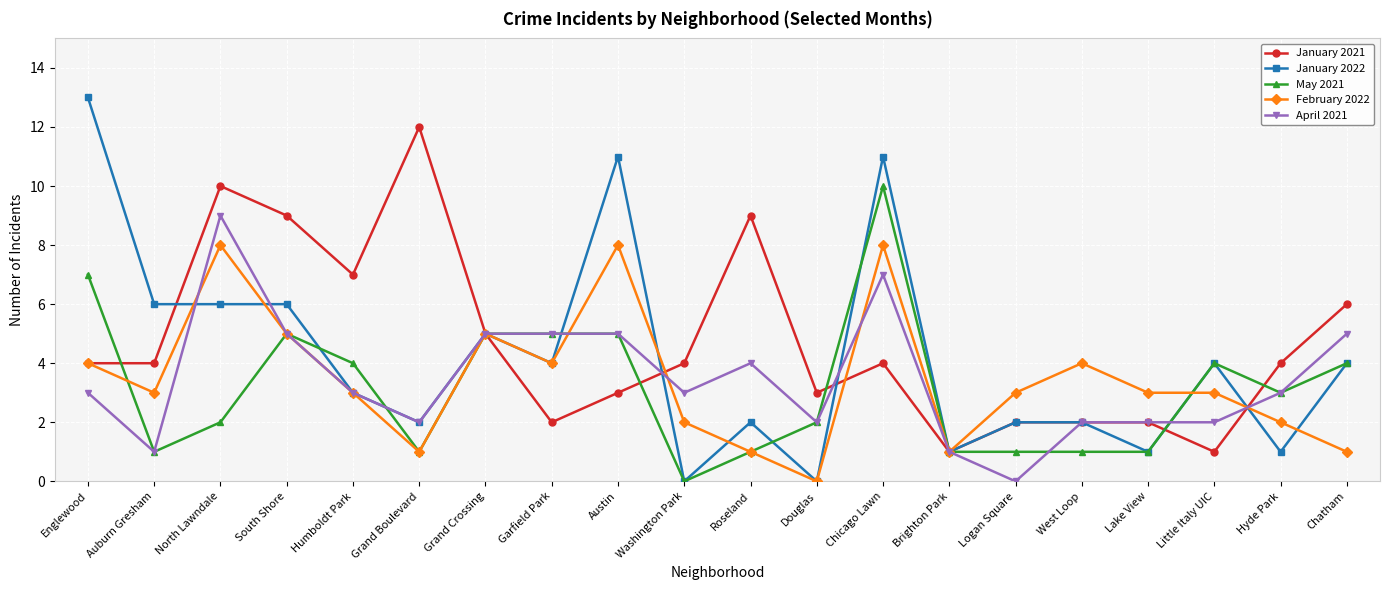

At which category does May 2021 reach its first local valley?

Auburn Gresham